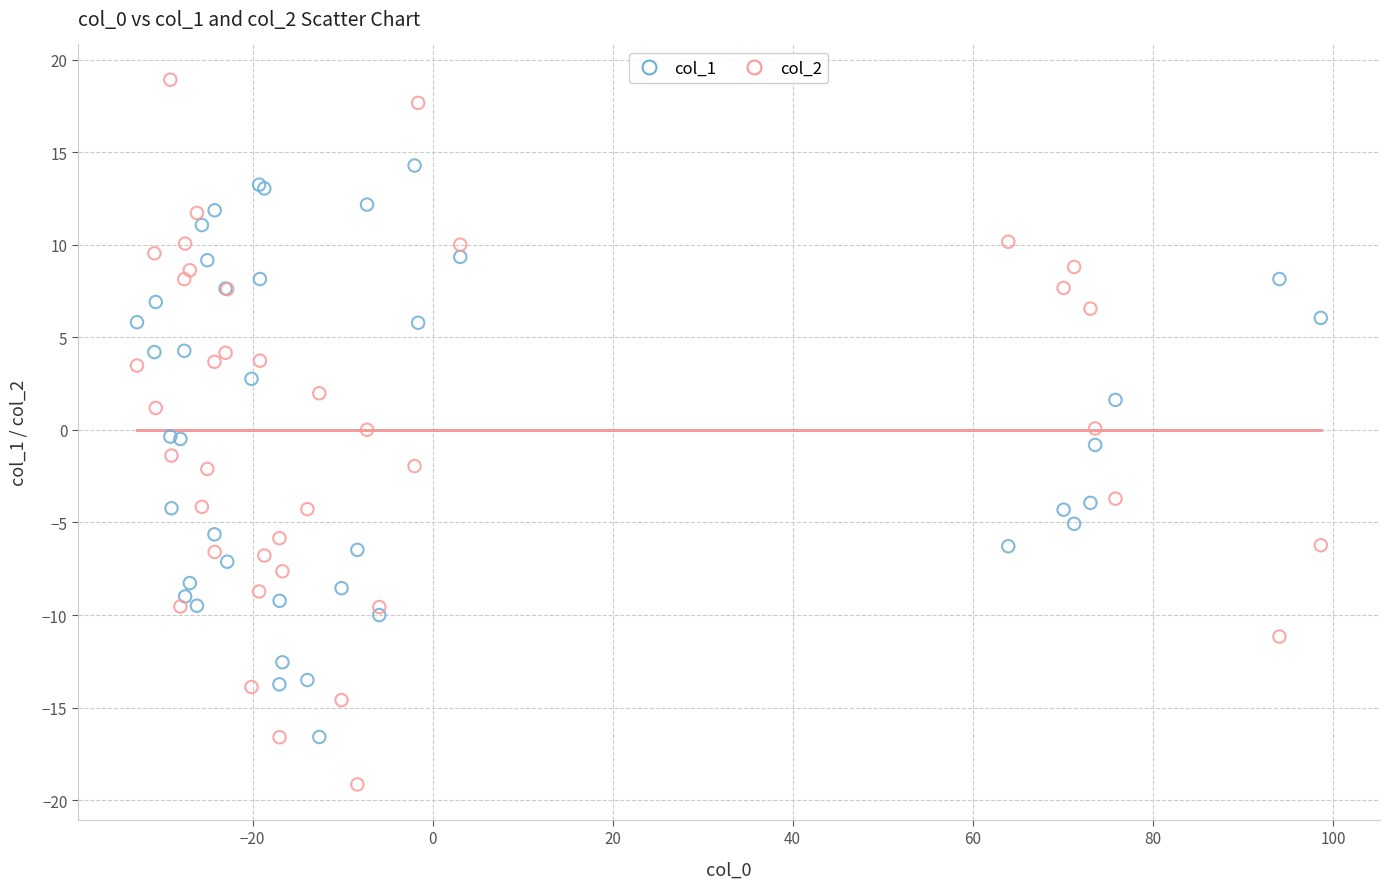

Which series contains the lowest Y value?

col_2